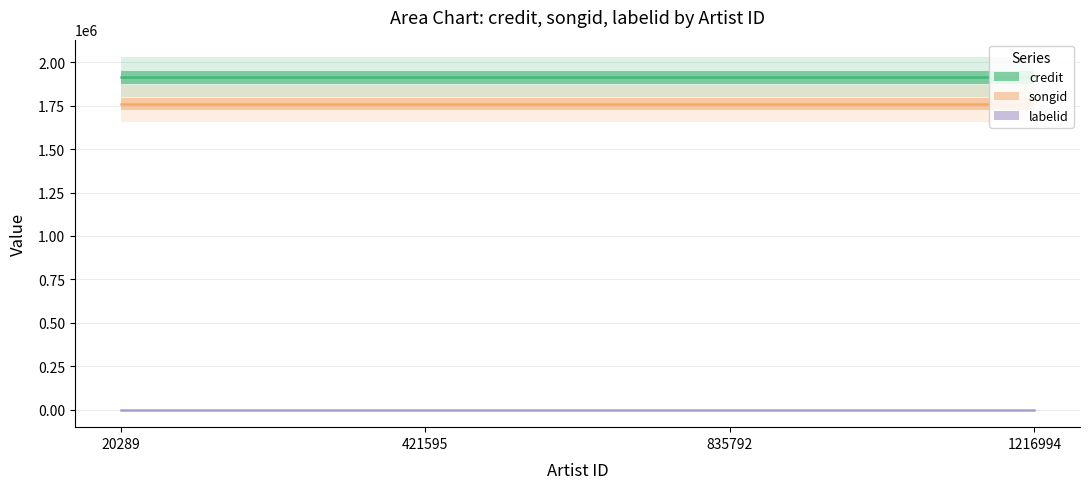

True or false: credit and labelid intersect in this chart.

False